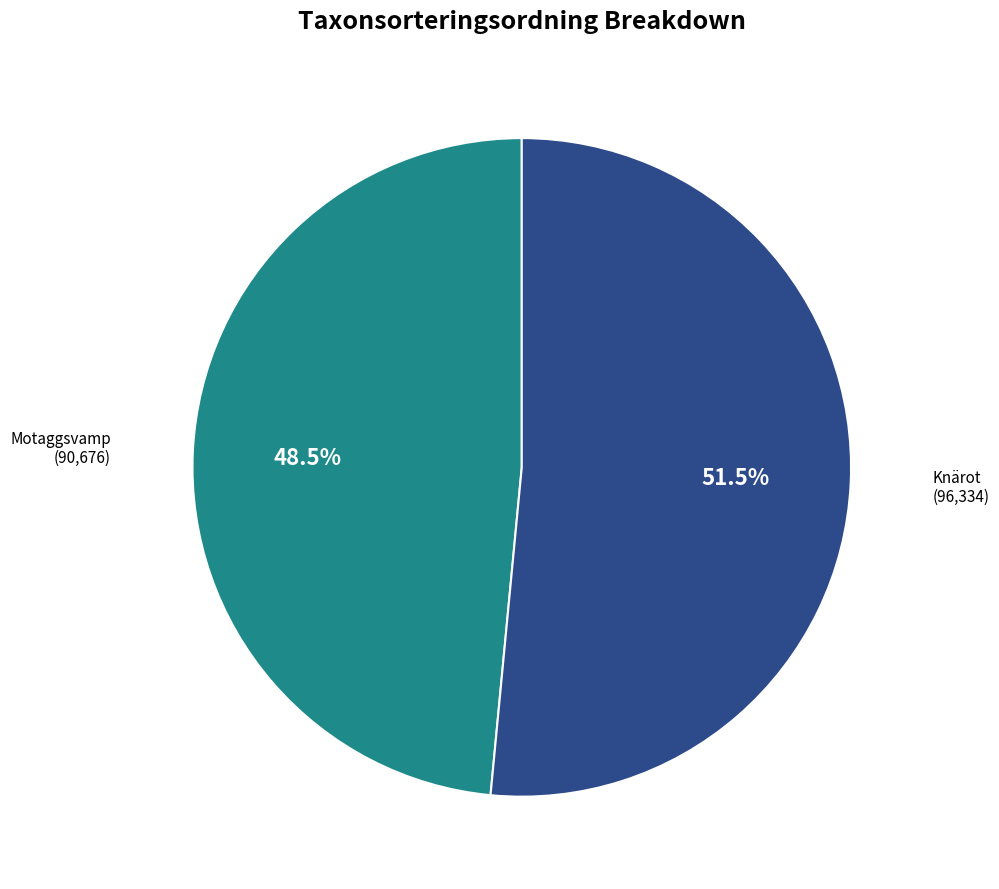

Do Motaggsvamp and Knärot together represent more than half of the pie?

Yes